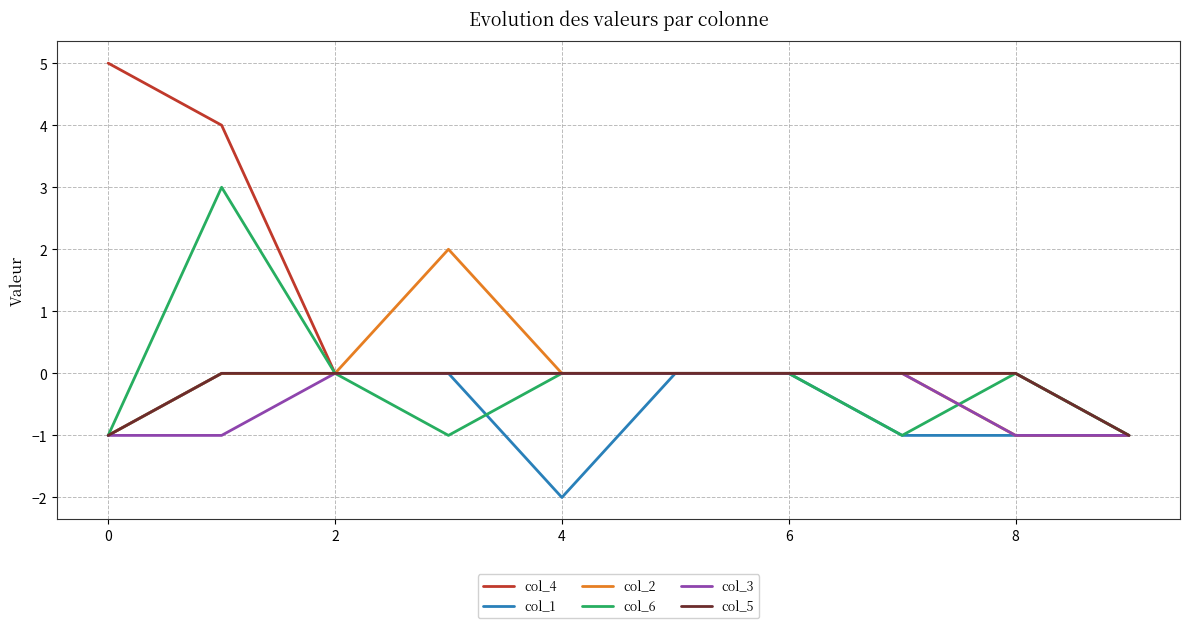

Which series has the largest range (max minus min)?

col_4